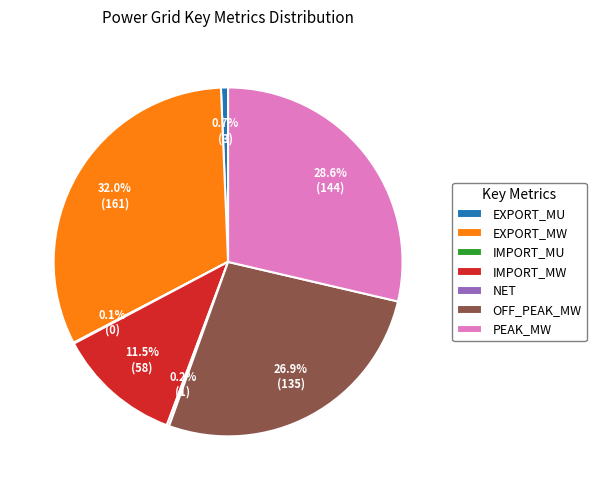

To the nearest percent, what percentage of the pie is OFF_PEAK_MW?

27%